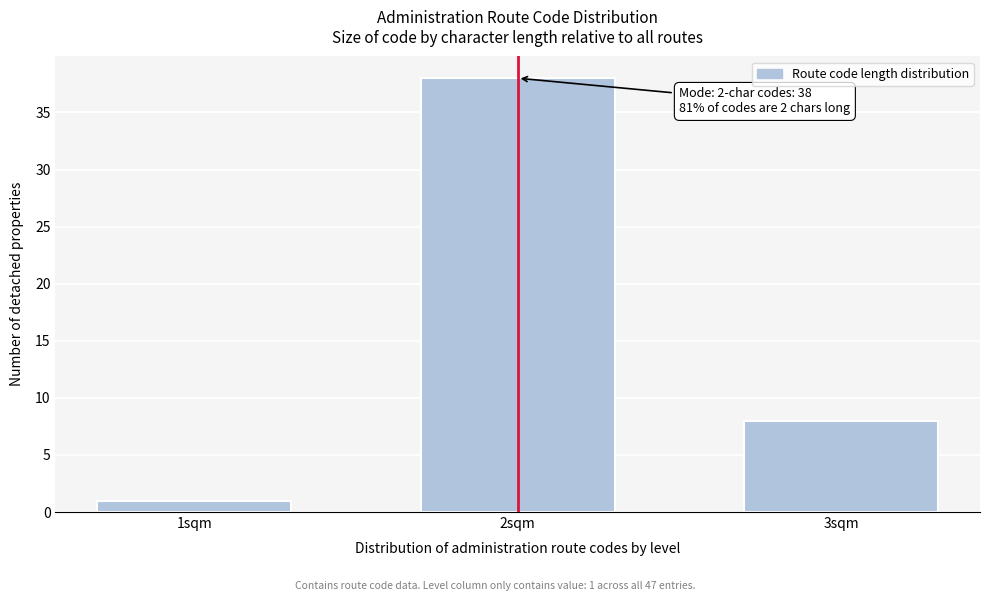

Reading right to left, list all the values displayed in this chart.

8	38	1